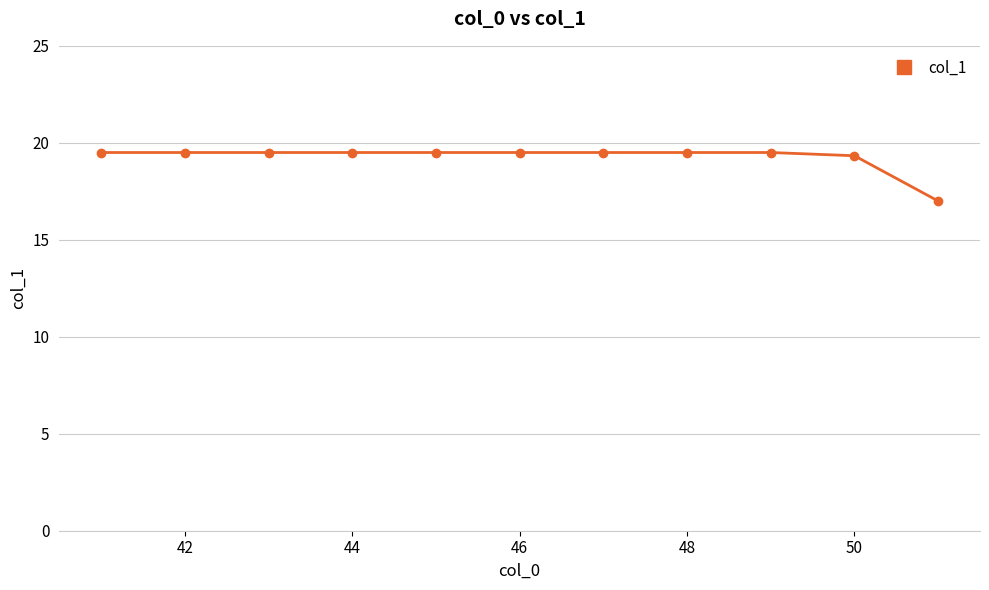

What is the sum of all values?

211.8